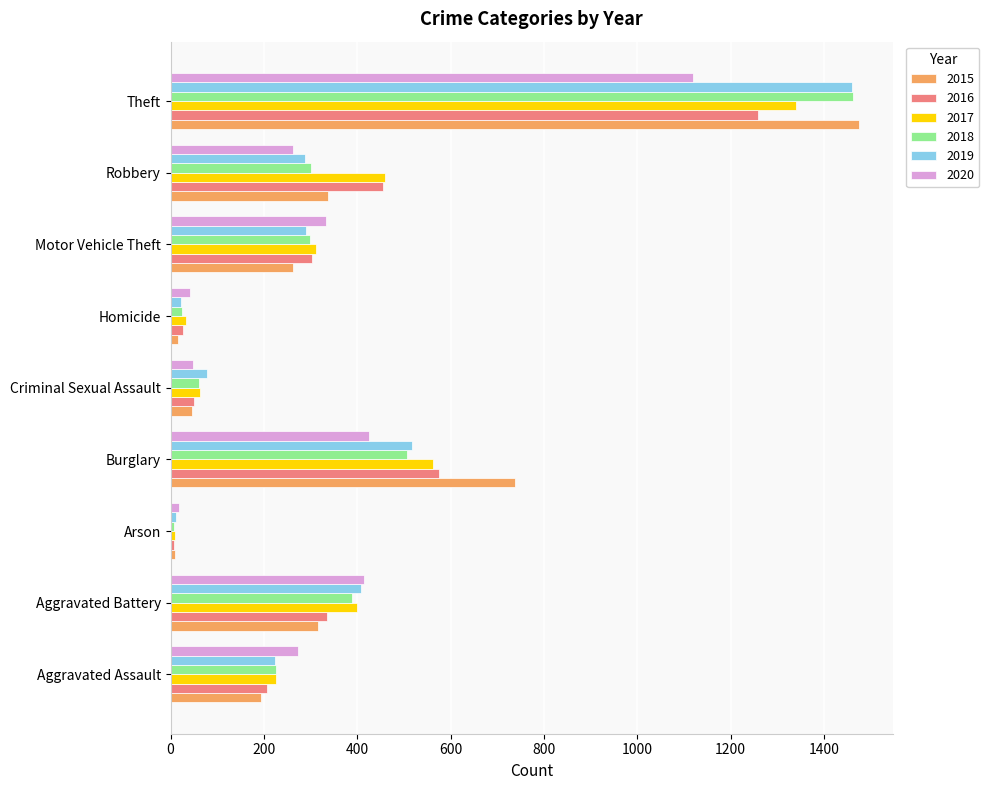

What is the sum of the 2015 values at Theft and Motor Vehicle Theft?

1737